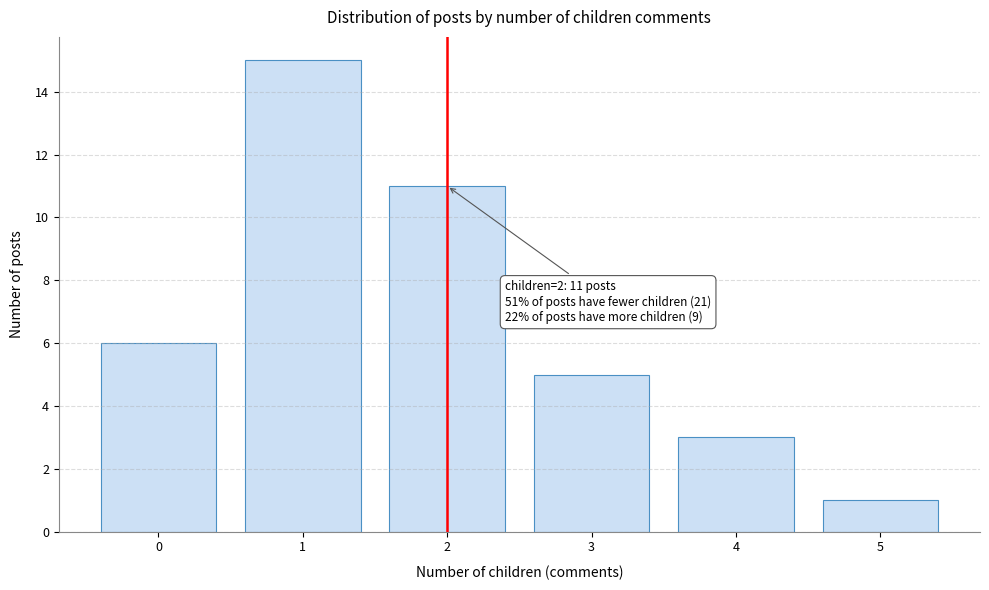

Which range on the x-axis has the tallest bar?

0.5 to 1.5